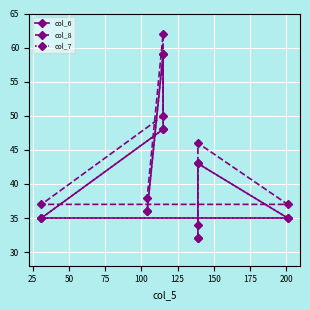

How many lines are shown in the chart?

3